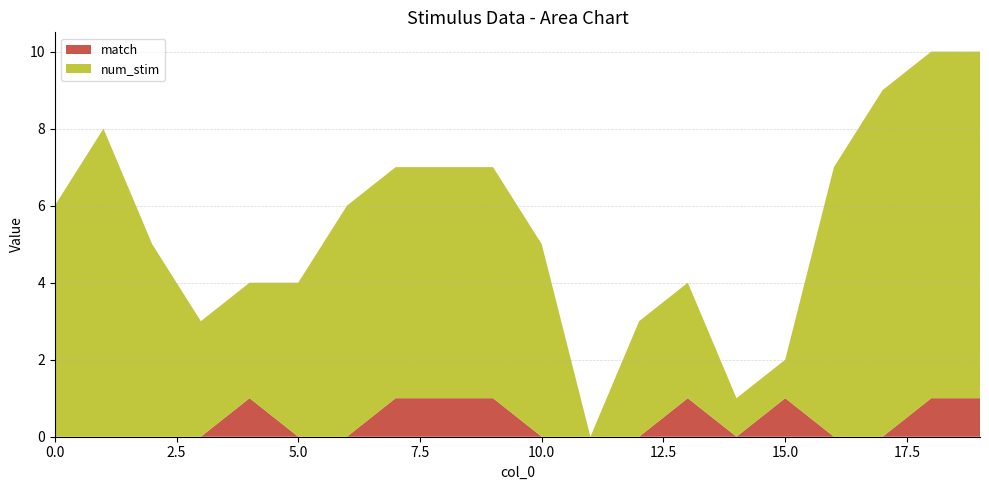

Reading left to right, transcribe all the data shown in this chart.

num_stim: 0=6	1=8	2=5	3=3	4=3	5=4	6=6	7=6	8=6	9=6	10=5	11=0	12=3	13=3	14=1	15=1	16=7	17=9	18=9	19=9
match: 0=0	1=0	2=0	3=0	4=1	5=0	6=0	7=1	8=1	9=1	10=0	11=0	12=0	13=1	14=0	15=1	16=0	17=0	18=1	19=1